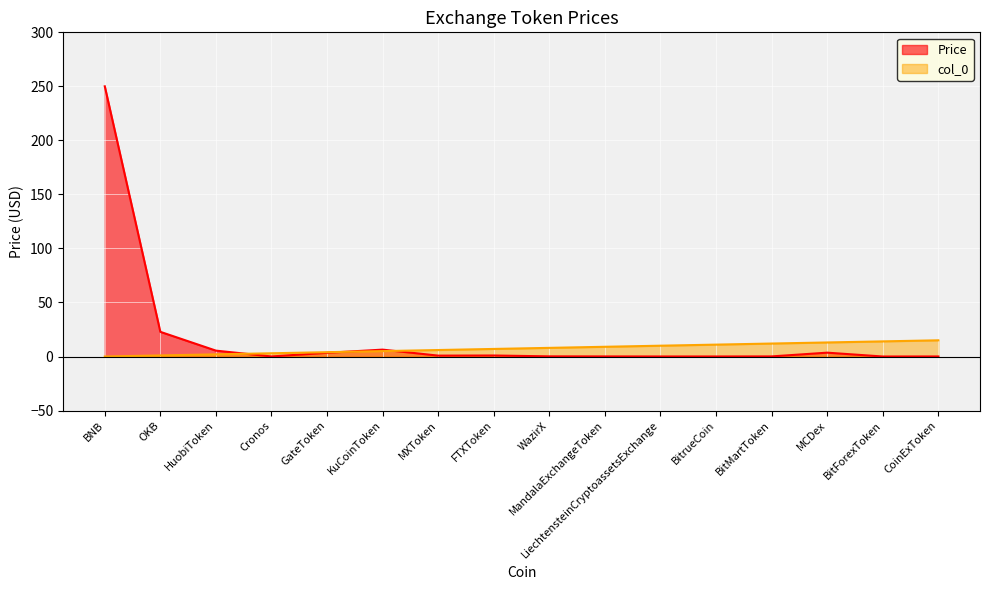

What is the maximum value for col_0?

15.0